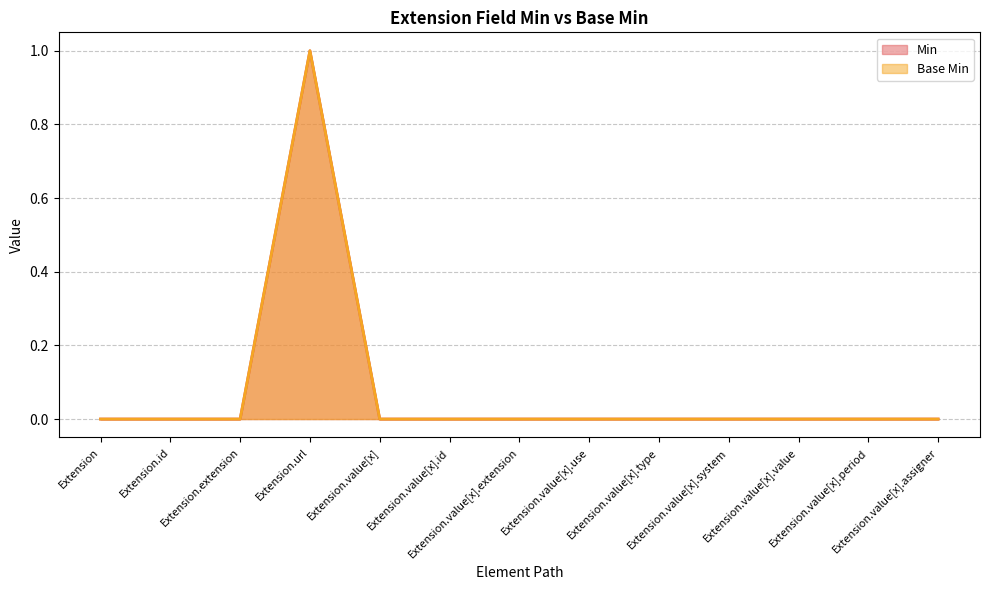

How many data points in Min are above 0?

1